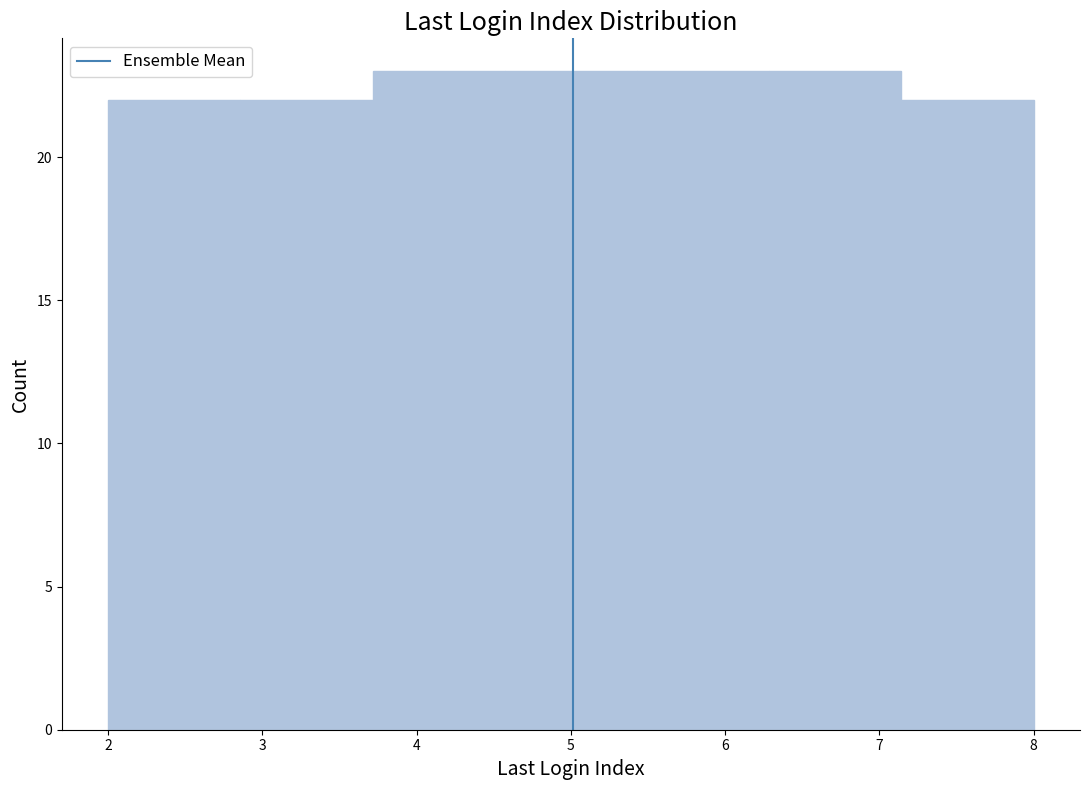

Reading left to right, list every bar in this chart as the range it spans on the x-axis followed by its height. Neither the bar edges nor the heights are printed on the chart, so give them approximately, as read against the axes.

2.0 to 2.9: 22
2.9 to 3.7: 22
3.7 to 4.6: 23
4.6 to 5.4: 23
5.4 to 6.3: 23
6.3 to 7.1: 23
7.1 to 8.0: 22